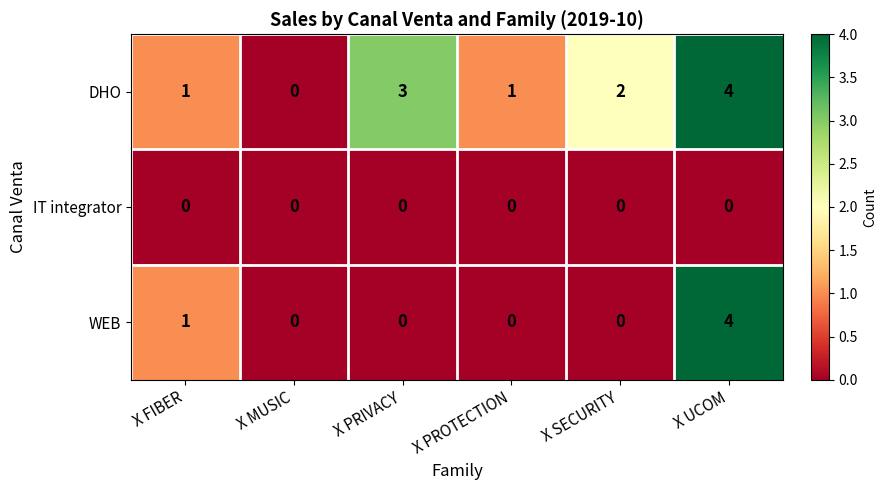

Where is DHO nearest to the value 2?

X SECURITY